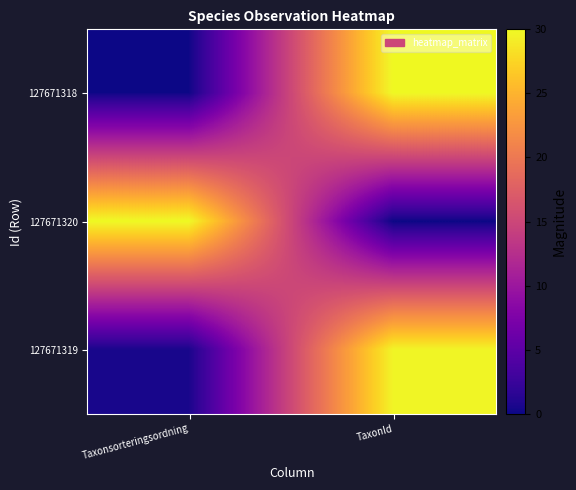

At TaxonId, list the series in order from largest to smallest.

127671318, 127671319, 127671320